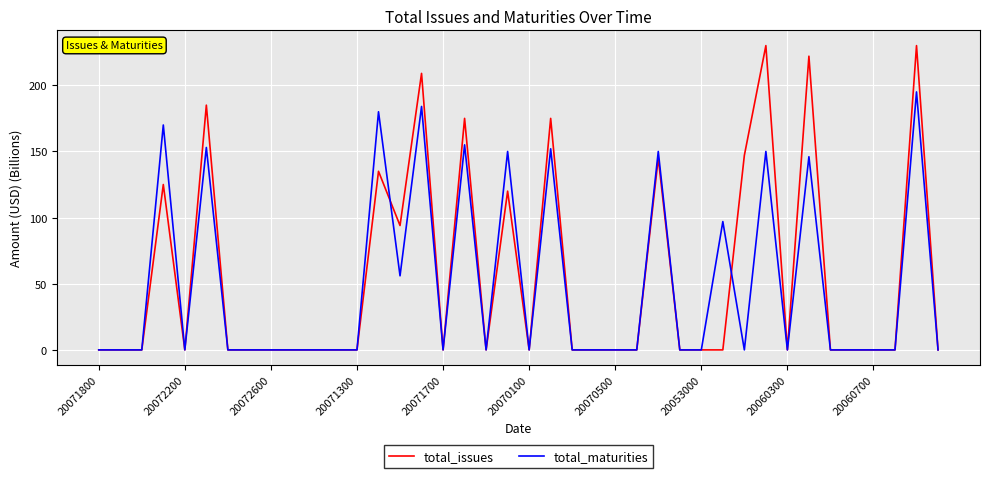

Which series has the widest spread of values?

total_issues